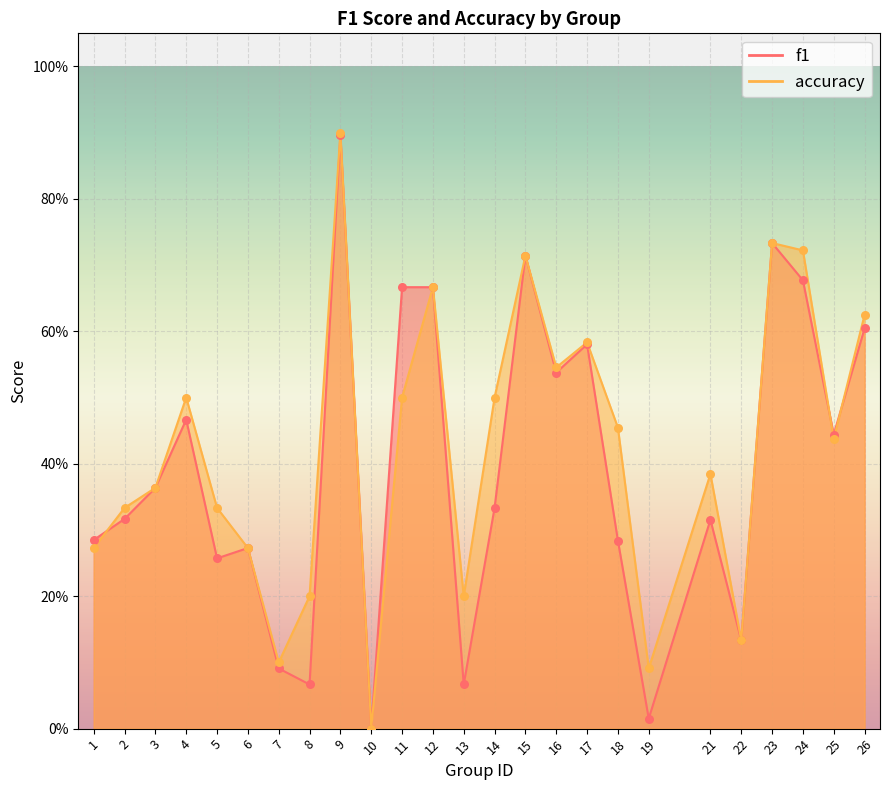

What is the total value across all series at 14?

0.8